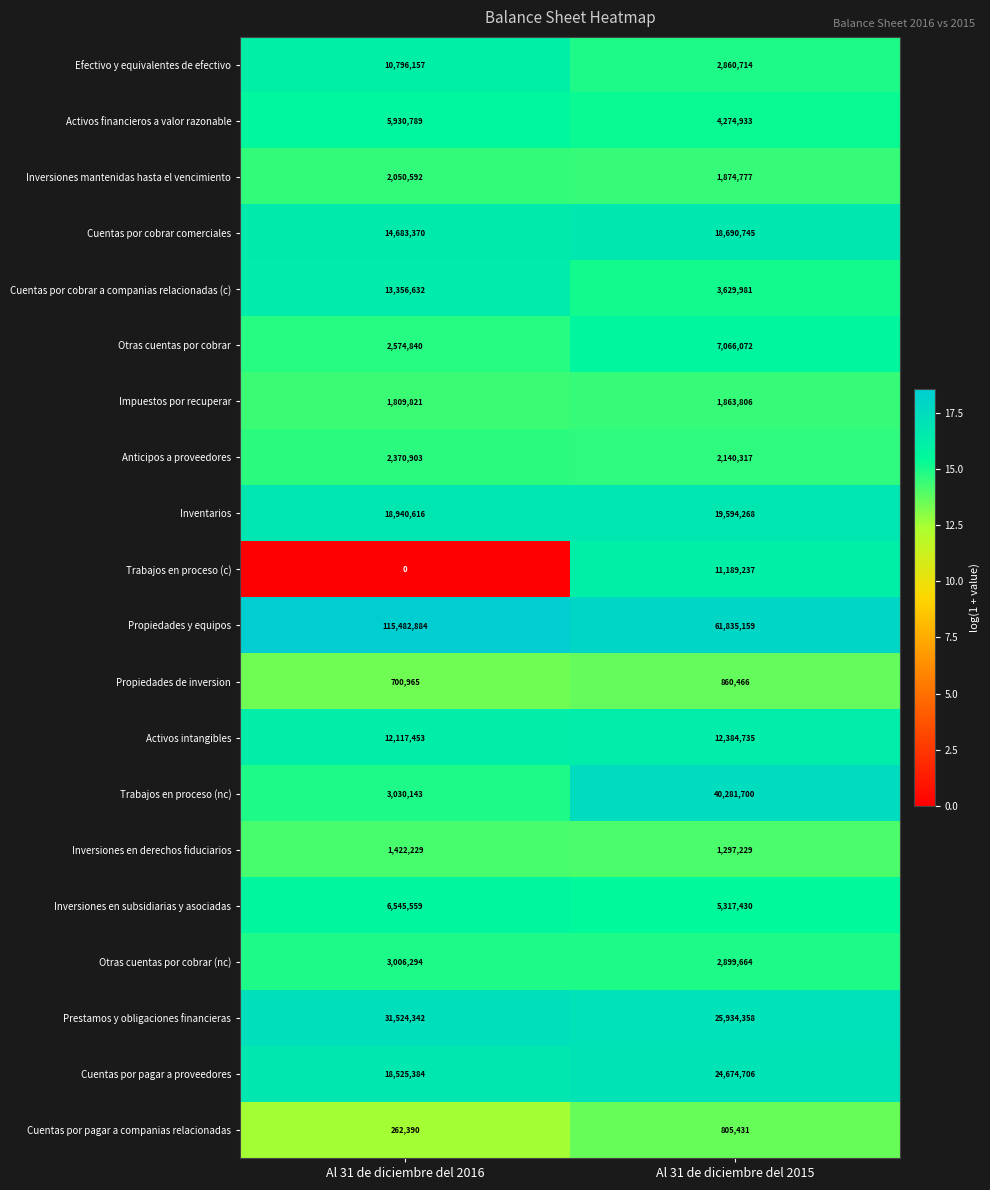

What value does the Impuestos por recuperar series have at Al 31 de diciembre del 2016, to the nearest 50?

1809800